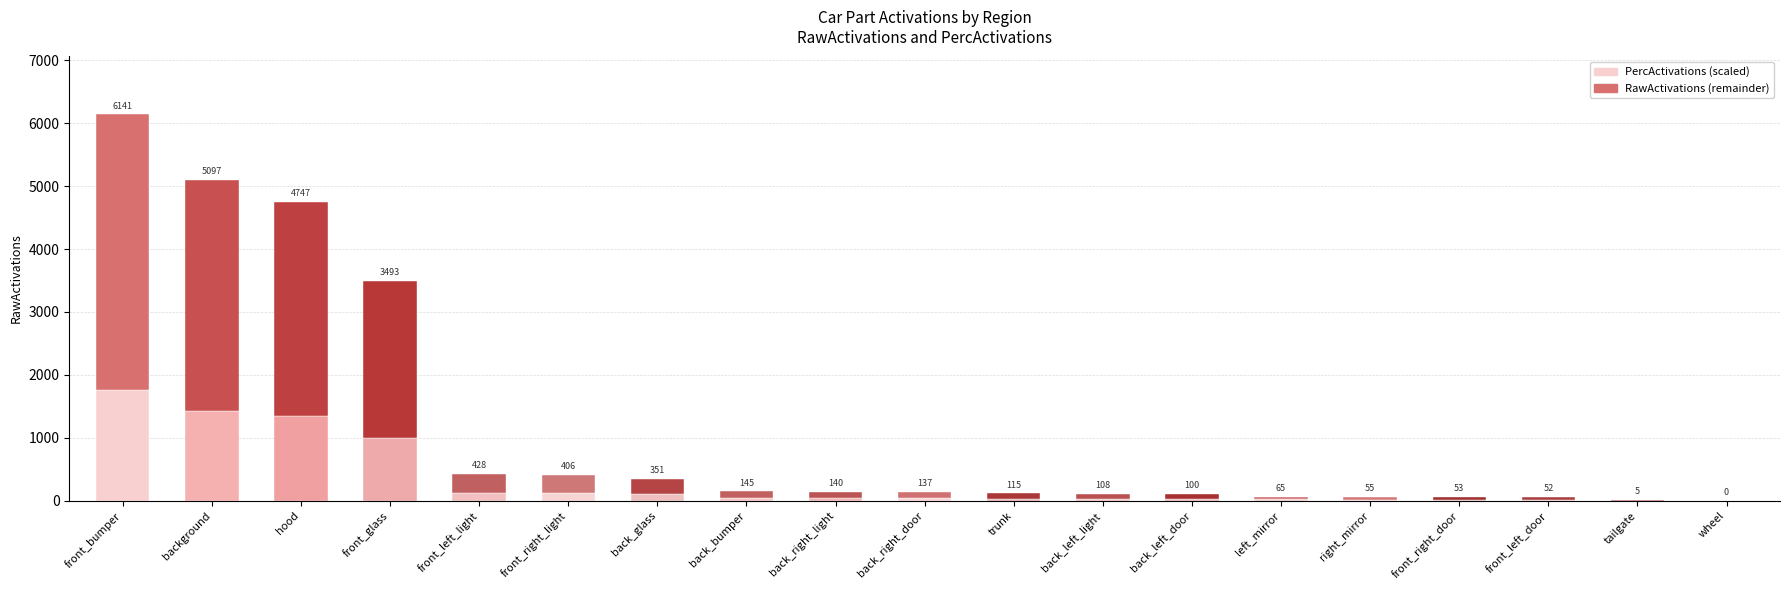

Does the chart contain stacked bars?

Yes